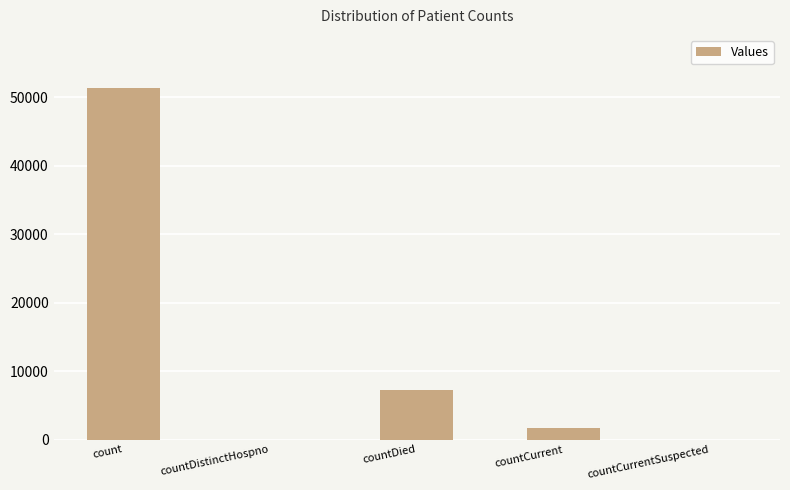

Which category has the highest value across all series?

count